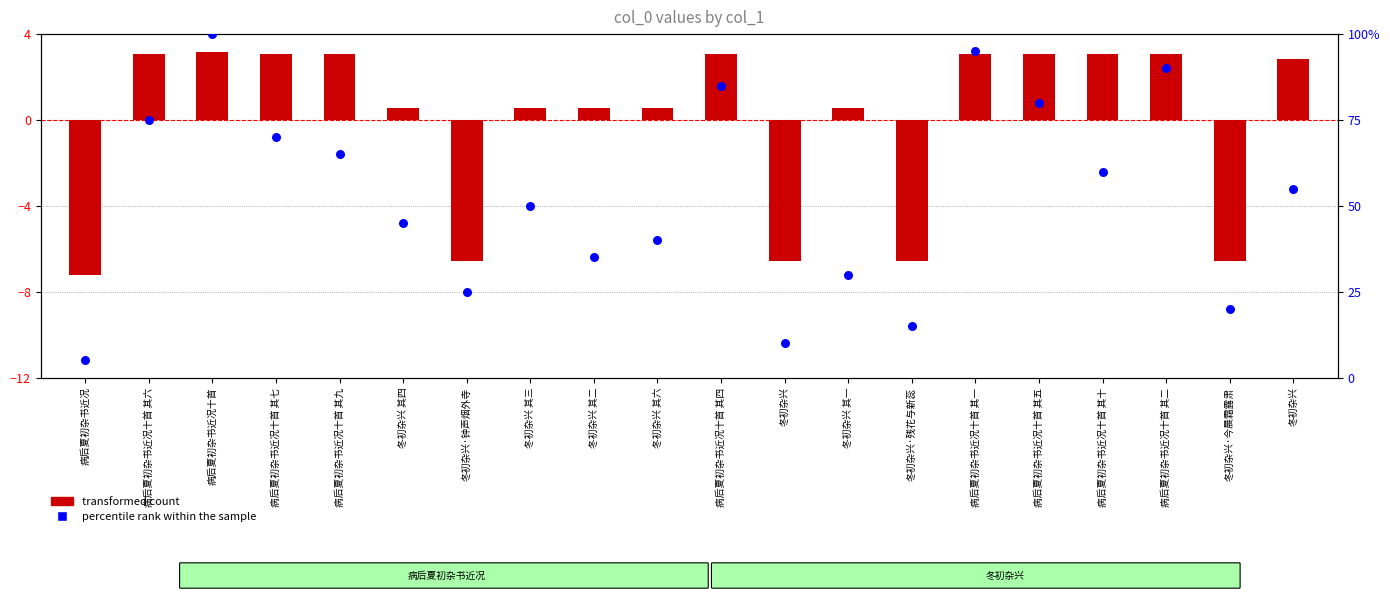

Which series has the largest total across all categories?

percentile rank within the sample